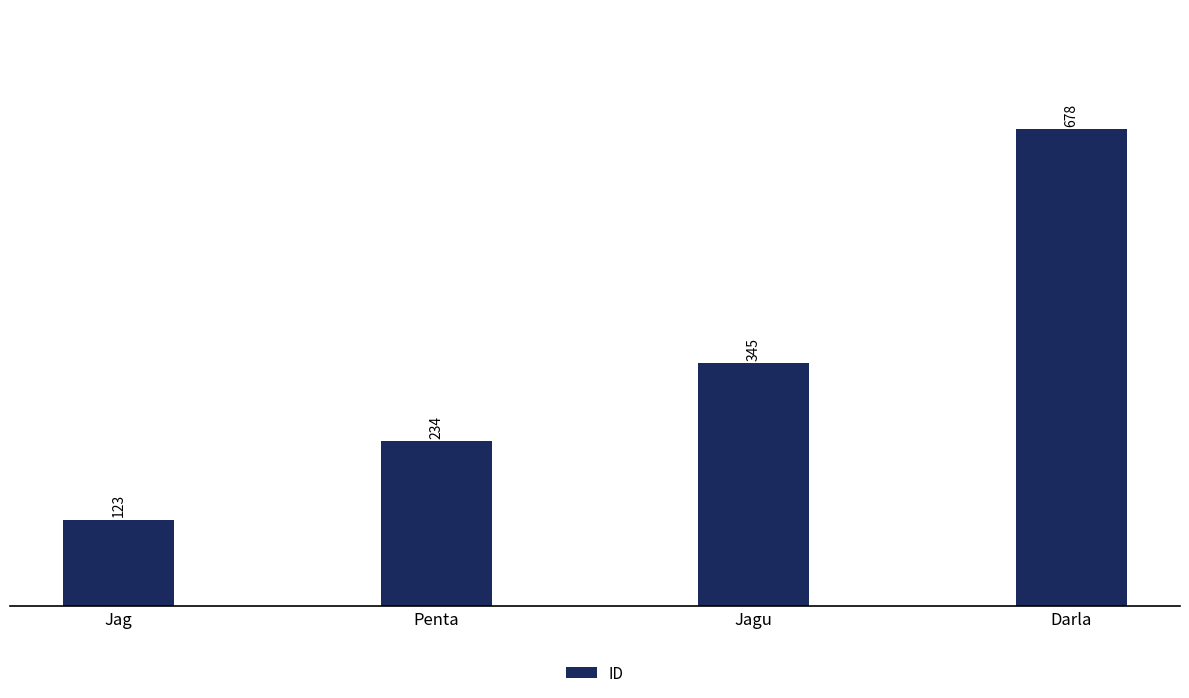

What is the maximum value shown in the chart?

678